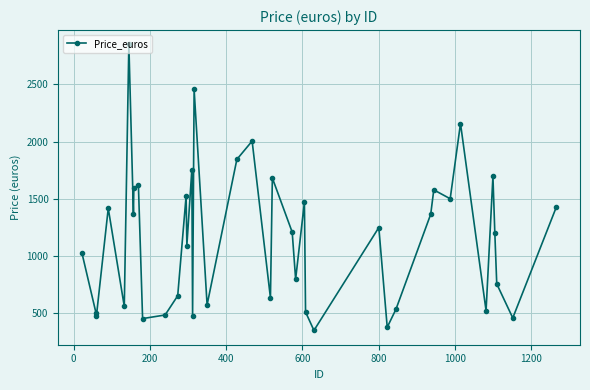

Does the chart display data point markers on the line(s)?

Yes